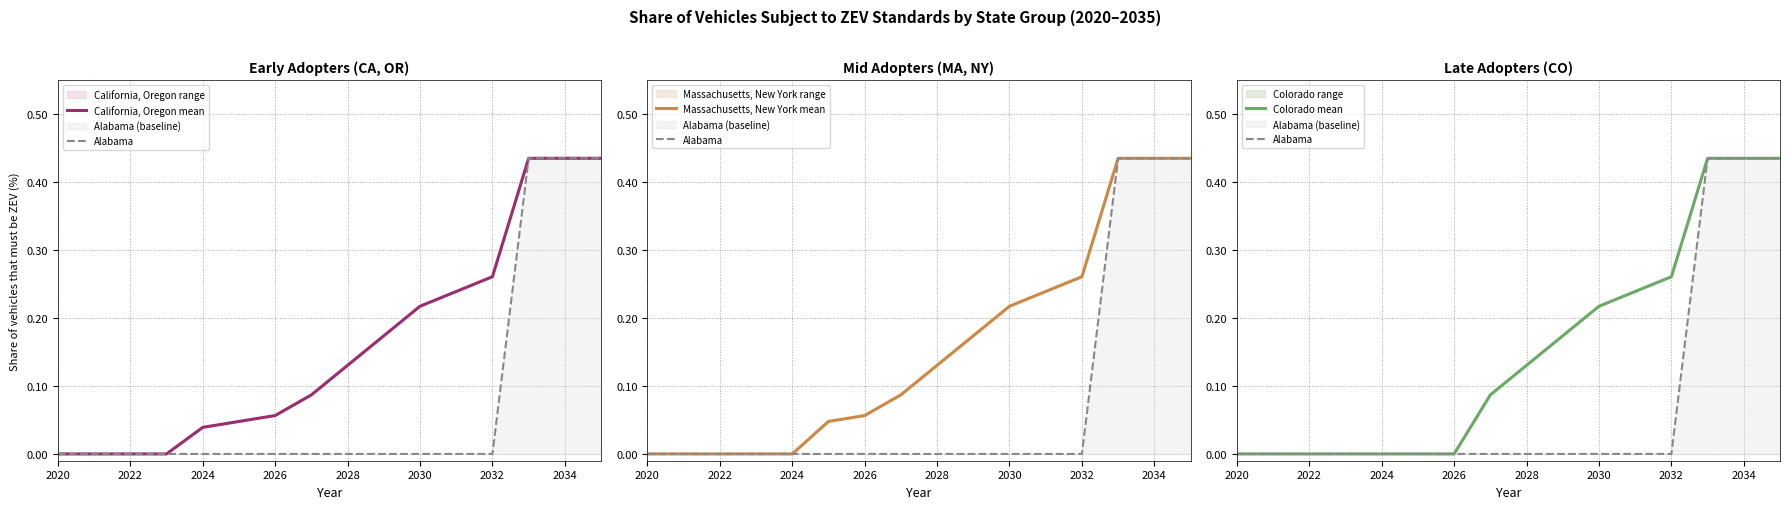

At how many categories does at least one series exceed 0?

12